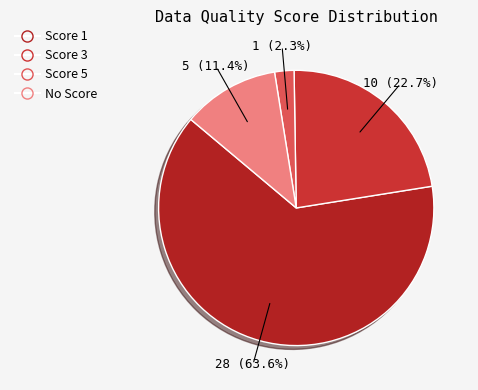

The Score 3 slice represents 23% of the pie. True or false?

True